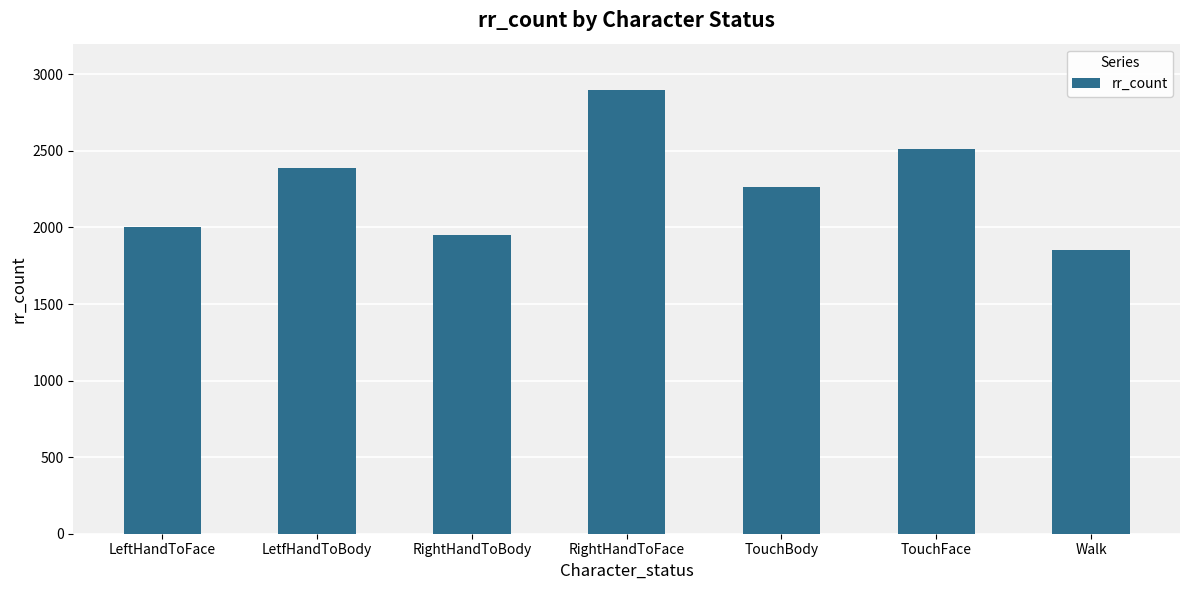

Reading right to left, list all the values displayed in this chart.

1851	2512	2261	2900	1953	2391	2003